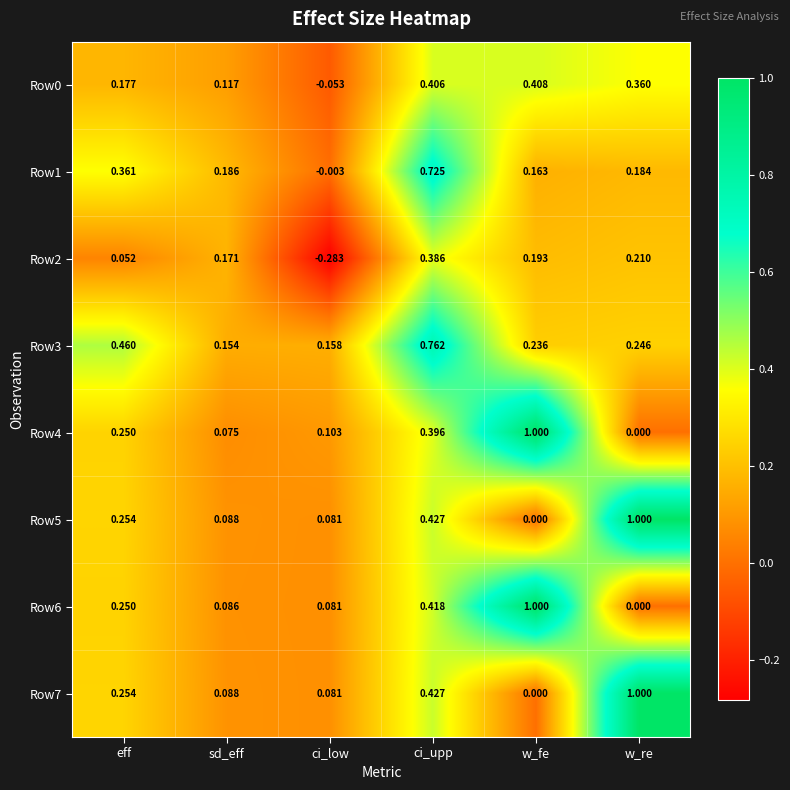

How many values in the Row5 series exceed 0?

5